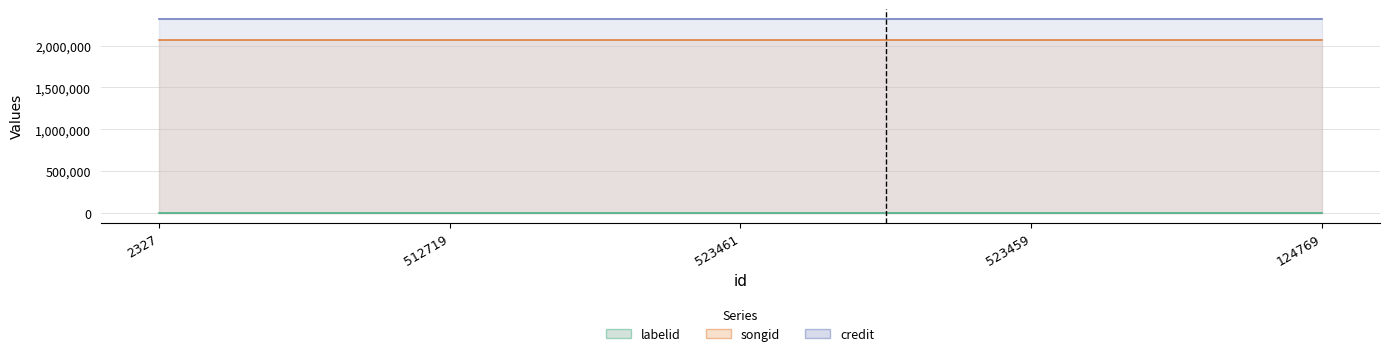

Reading left to right, transcribe all the data shown in this chart.

credit: 2327=2320595	512719=2320595	523461=2320595	523459=2320595	124769=2320595
songid: 2327=2070198	512719=2070198	523461=2070198	523459=2070198	124769=2070198
labelid: 2327=4875	512719=4875	523461=4875	523459=4875	124769=4875